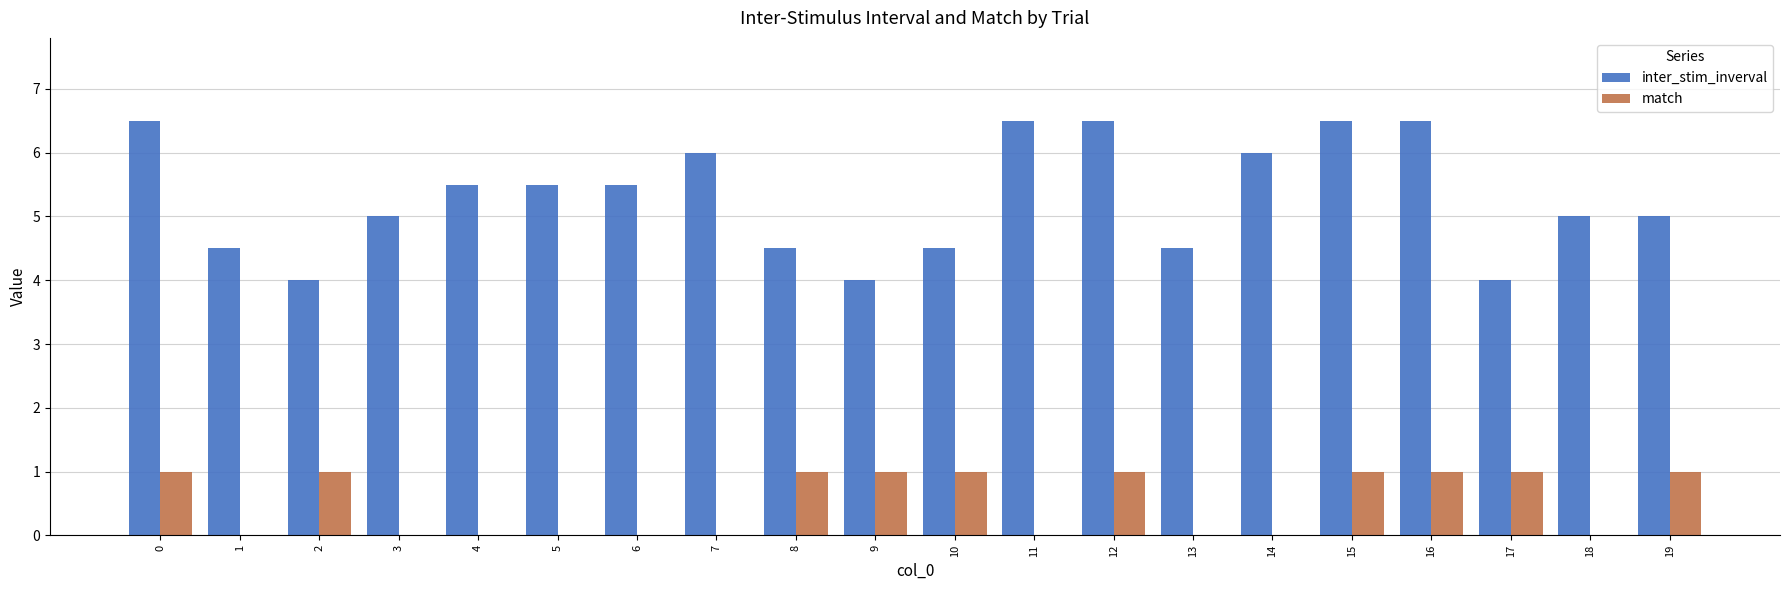

Reading left to right, extract all data points from this chart.

inter_stim_inverval: 6.5	4.5	4.0	5.0	5.5	5.5	5.5	6.0	4.5	4.0	4.5	6.5	6.5	4.5	6.0	6.5	6.5	4.0	5.0	5.0
match: 1.0	0.0	1.0	0.0	0.0	0.0	0.0	0.0	1.0	1.0	1.0	0.0	1.0	0.0	0.0	1.0	1.0	1.0	0.0	1.0